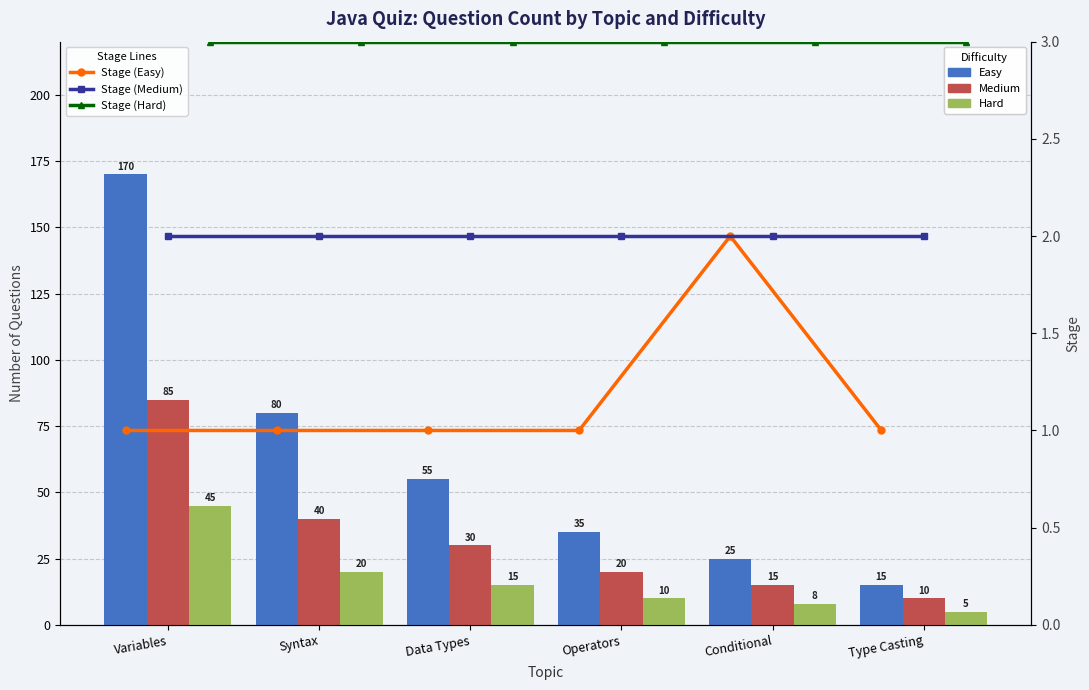

Does the chart contain any negative values?

No